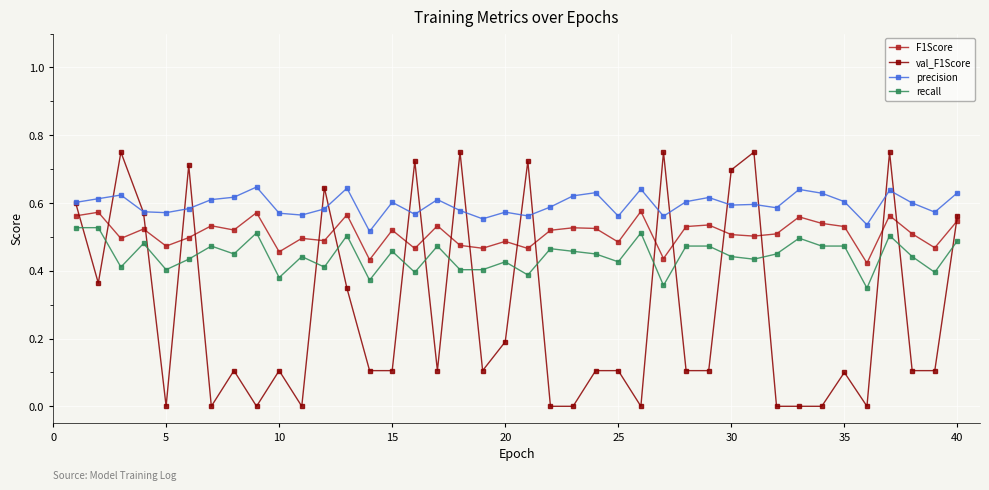

True or false: precision and recall intersect in this chart.

False